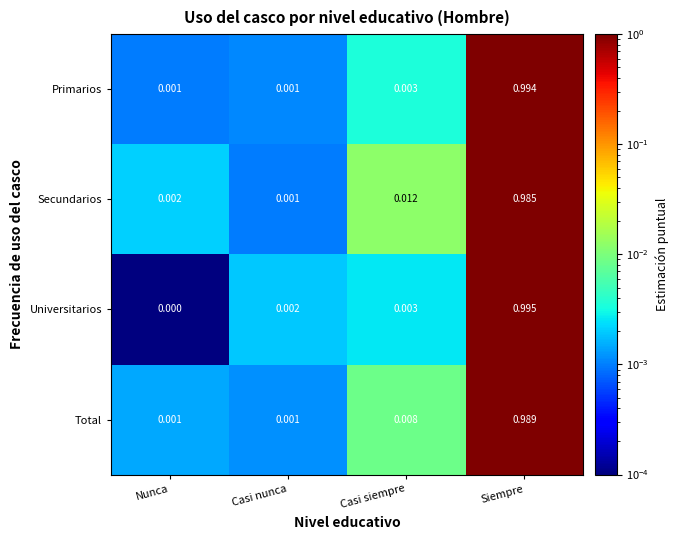

At how many categories does at least one series exceed 0?

4